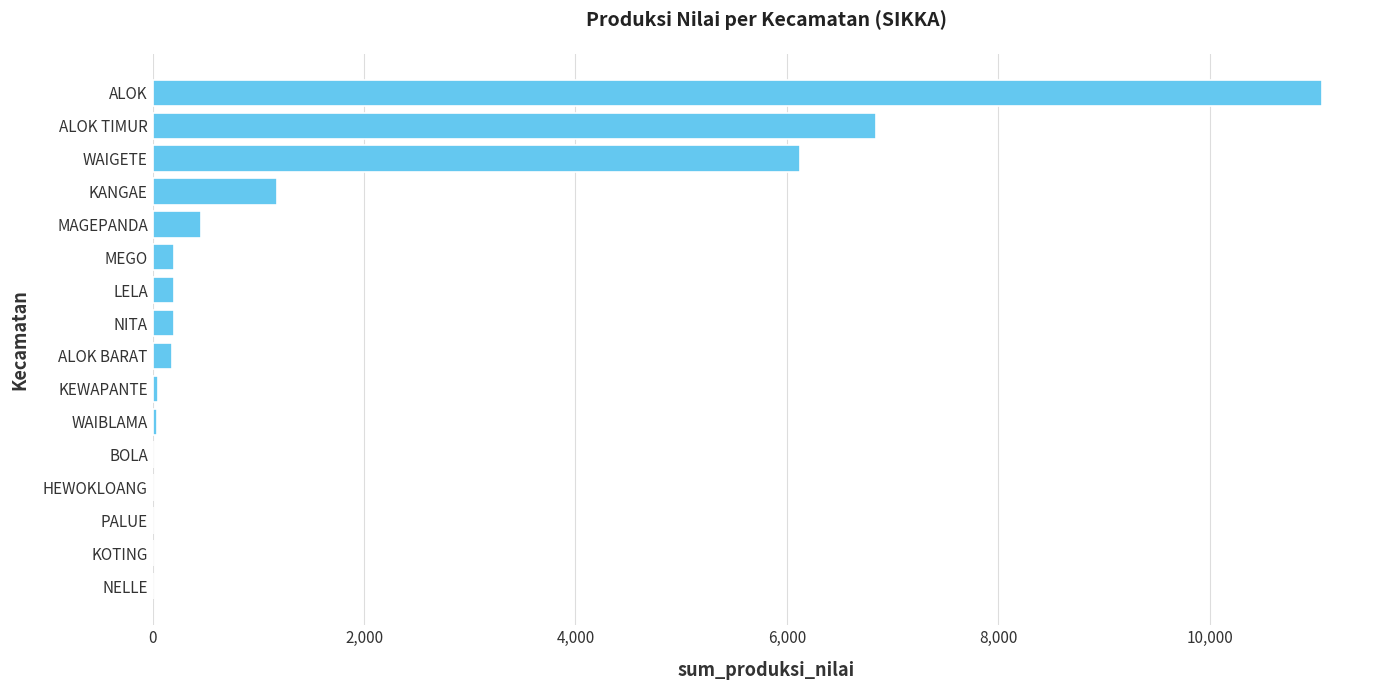

What is the sum of all values?

26536